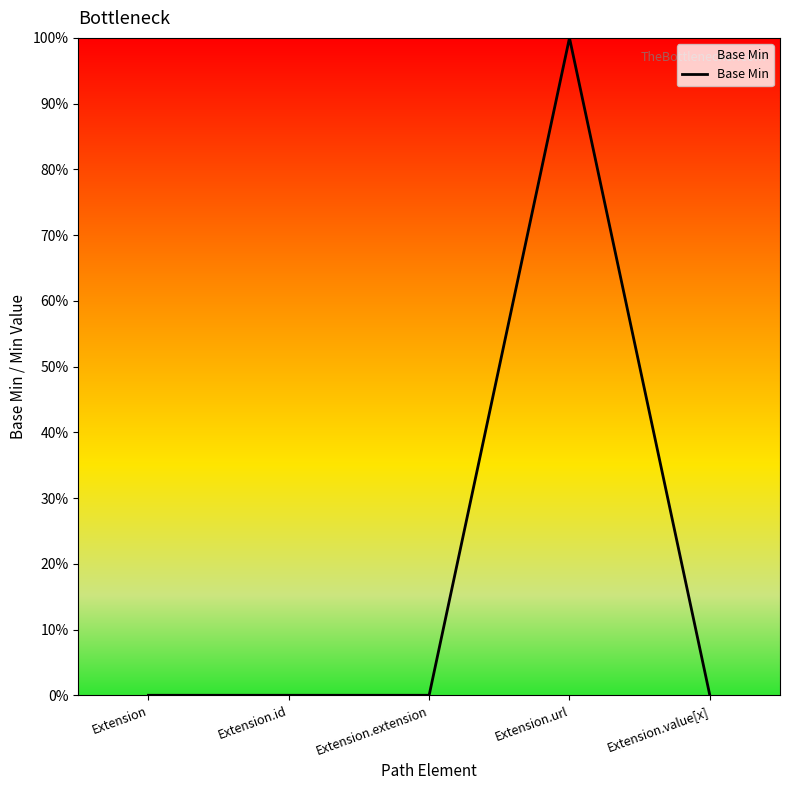

Does the chart have visible grid lines?

No